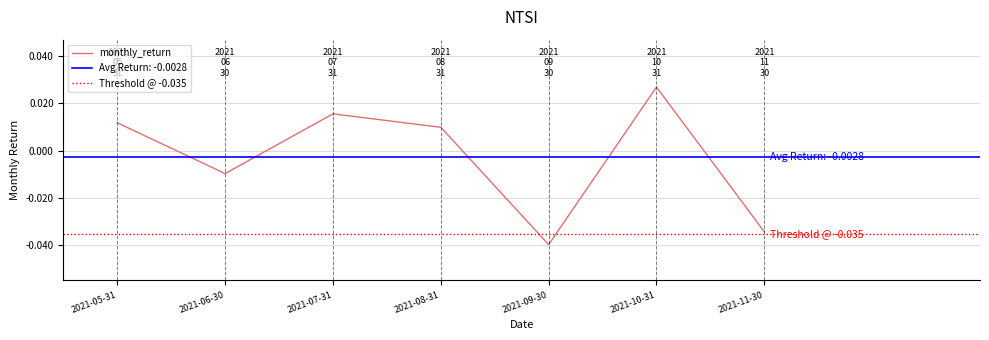

What is the difference between the maximum and second lowest values?

0.1